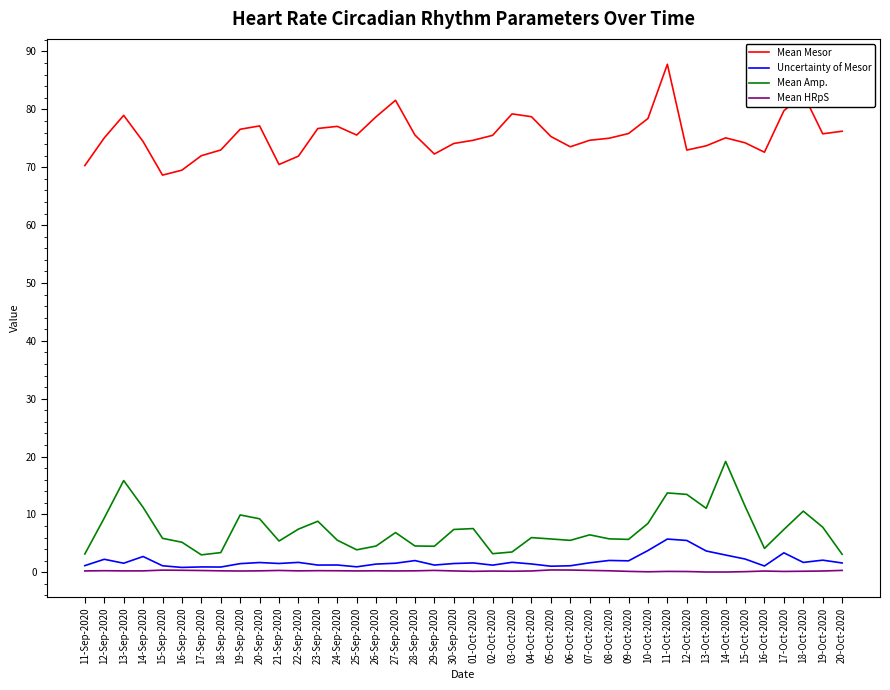

What are all the series names shown in the legend?

Mean Mesor, Uncertainty of Mesor, Mean Amp., Mean HRpS